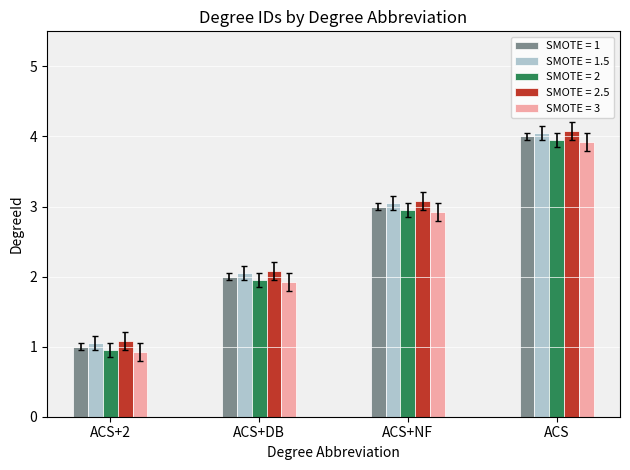

List the labels in order of SMOTE = 1 value, largest first.

ACS, ACS+NF, ACS+DB, ACS+2